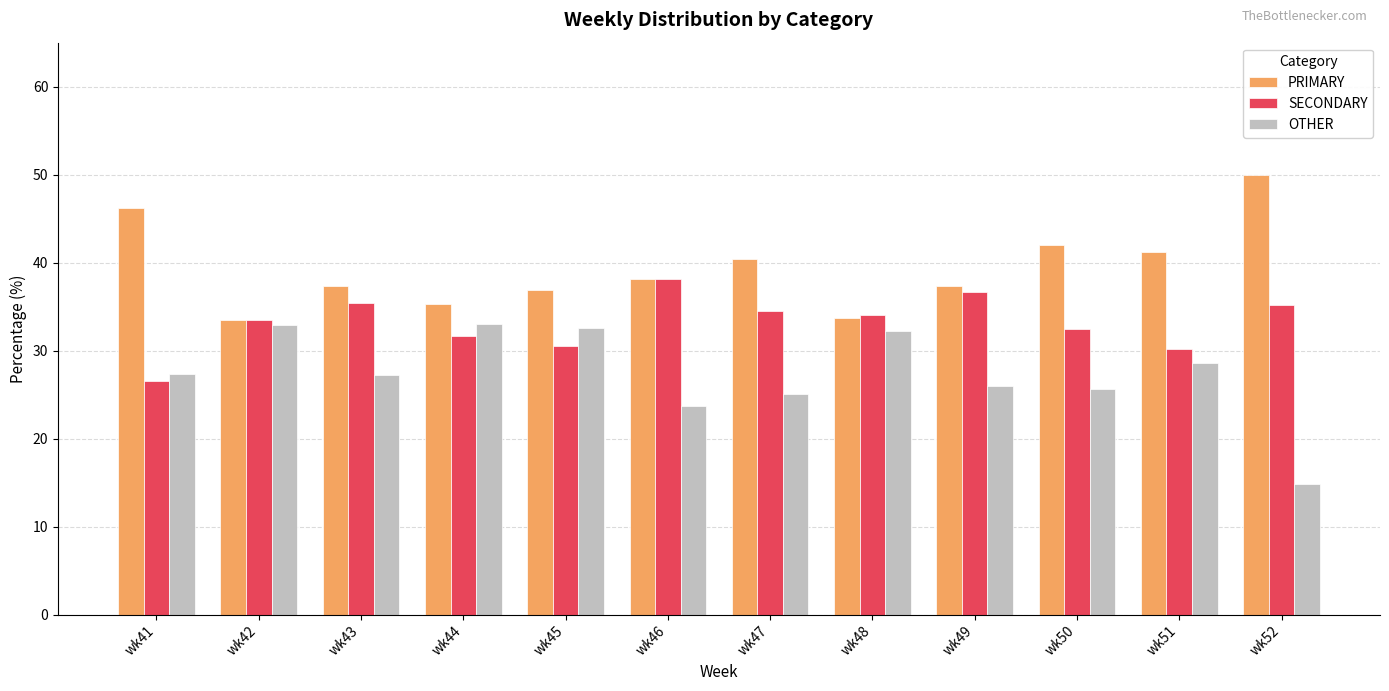

What is the average value of the PRIMARY series?

39.3